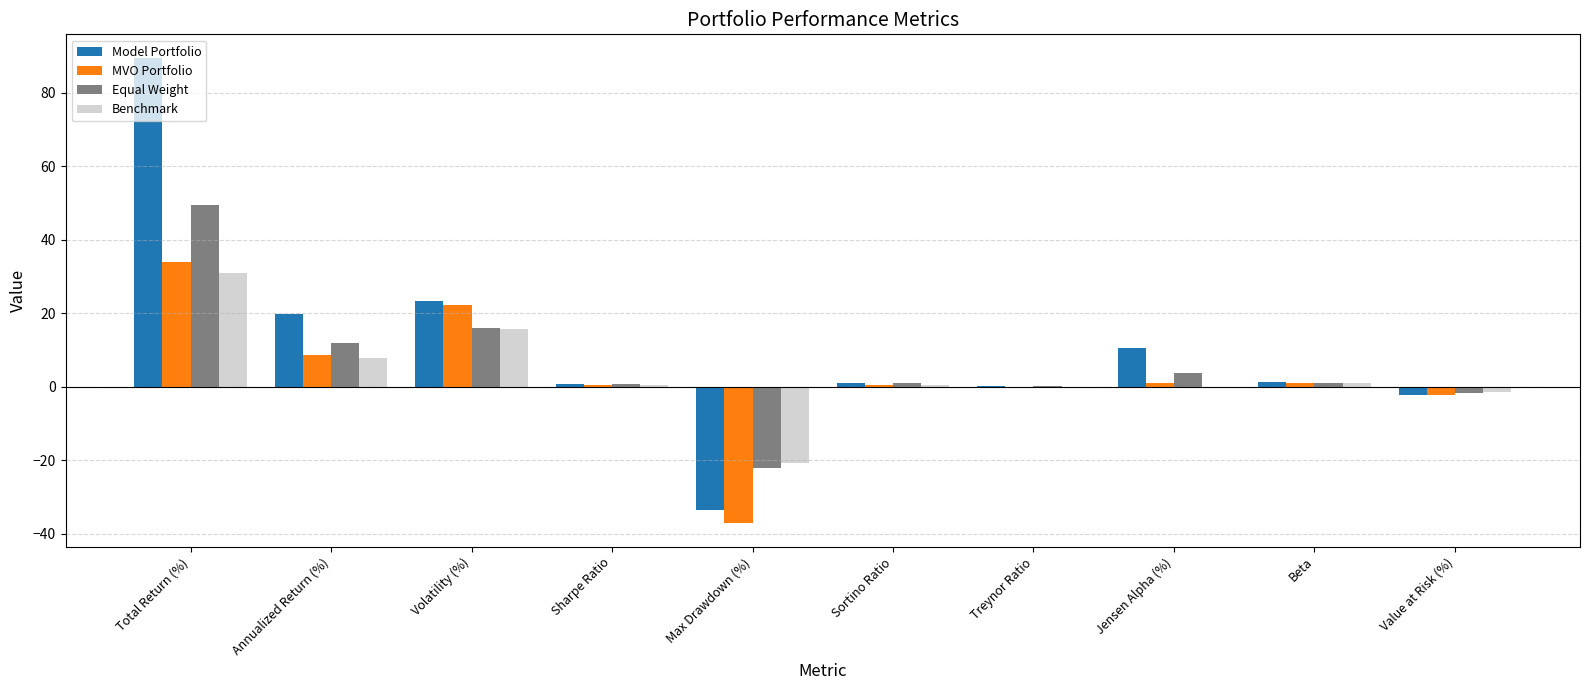

What is the maximum value shown in the chart?

89.6